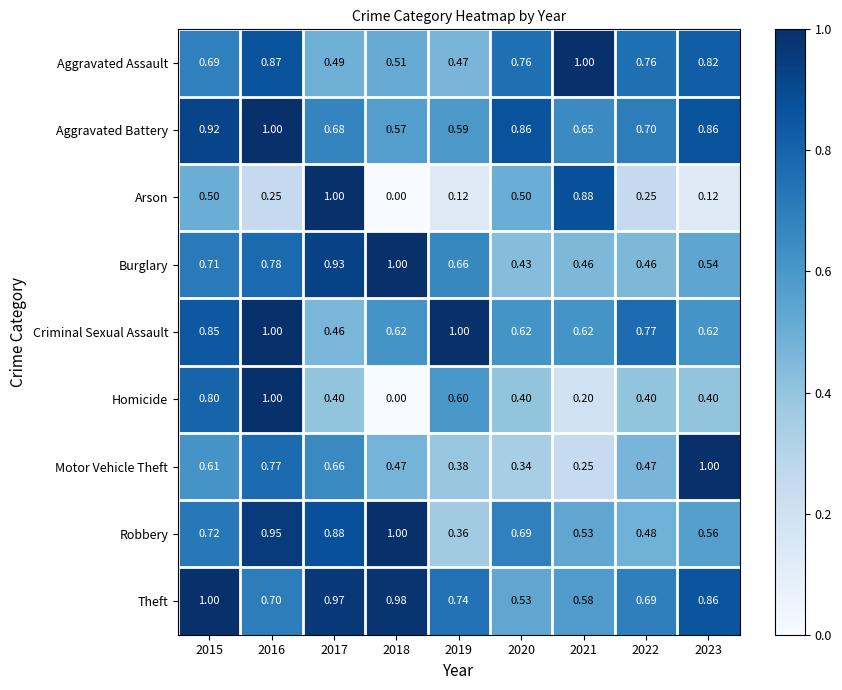

Rank the series at 2015 from lowest to highest value.

Arson, Motor Vehicle Theft, Aggravated Assault, Burglary, Robbery, Homicide, Criminal Sexual Assault, Aggravated Battery, Theft